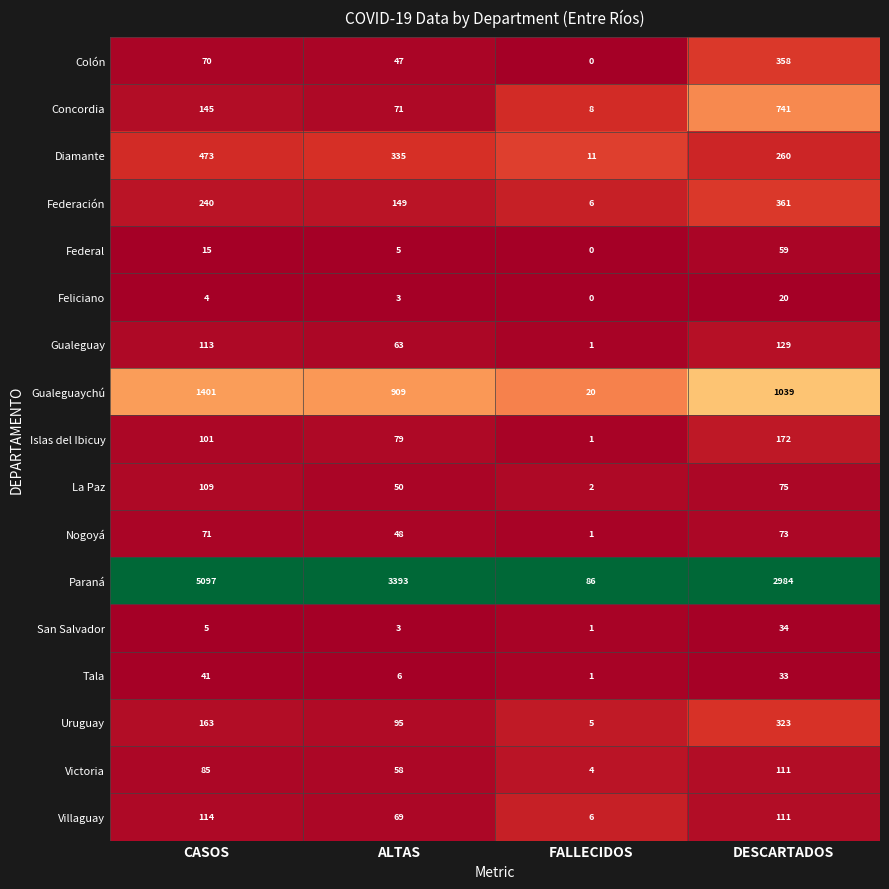

Is it true that Islas del Ibicuy equals 47 at ALTAS?

False